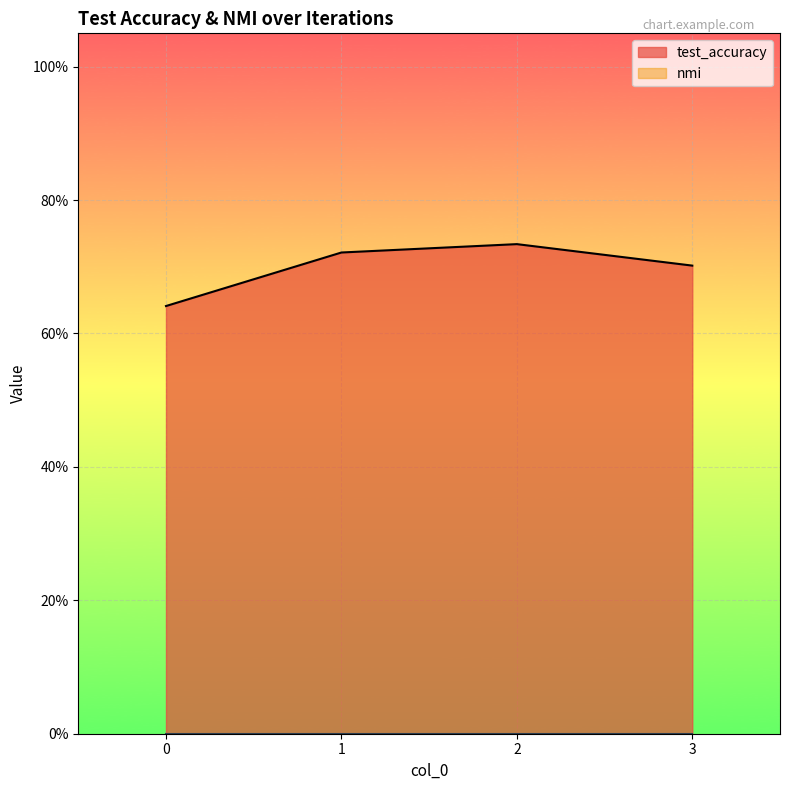

What is the sum of the values at 3 and 0?

1.3